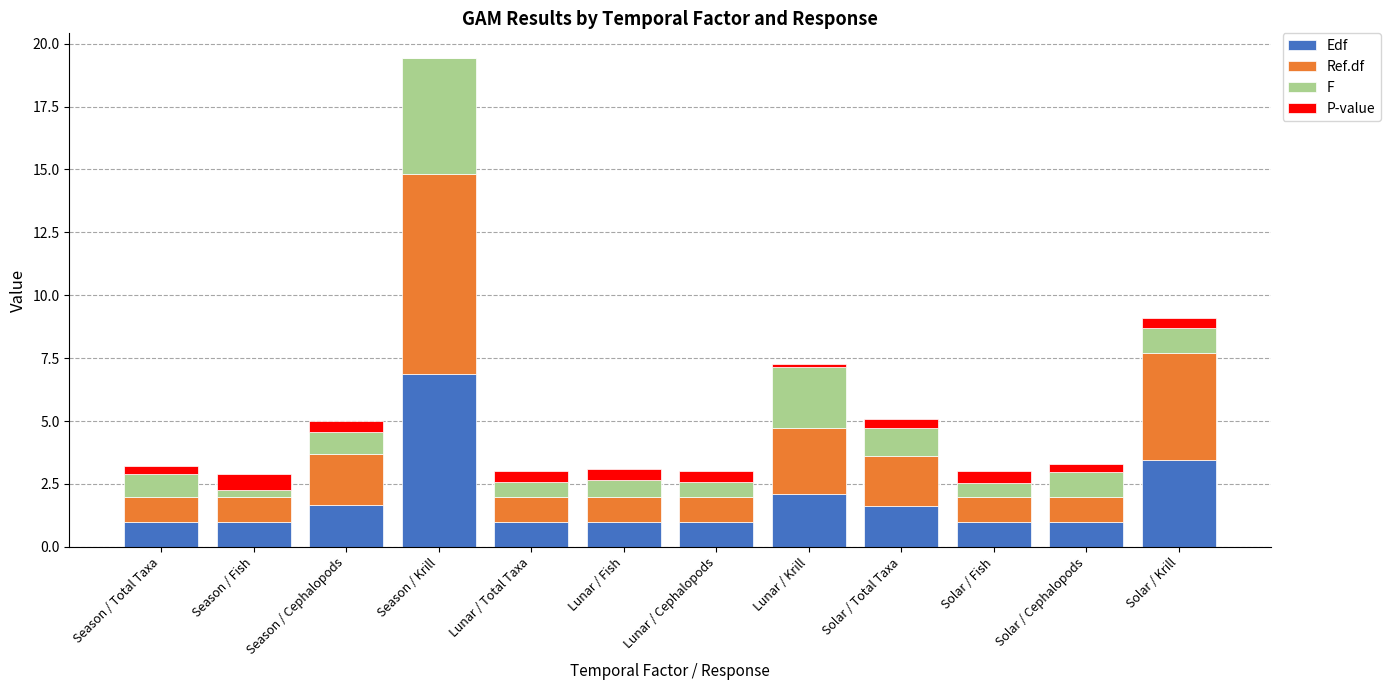

What is the maximum value for Edf?

6.9